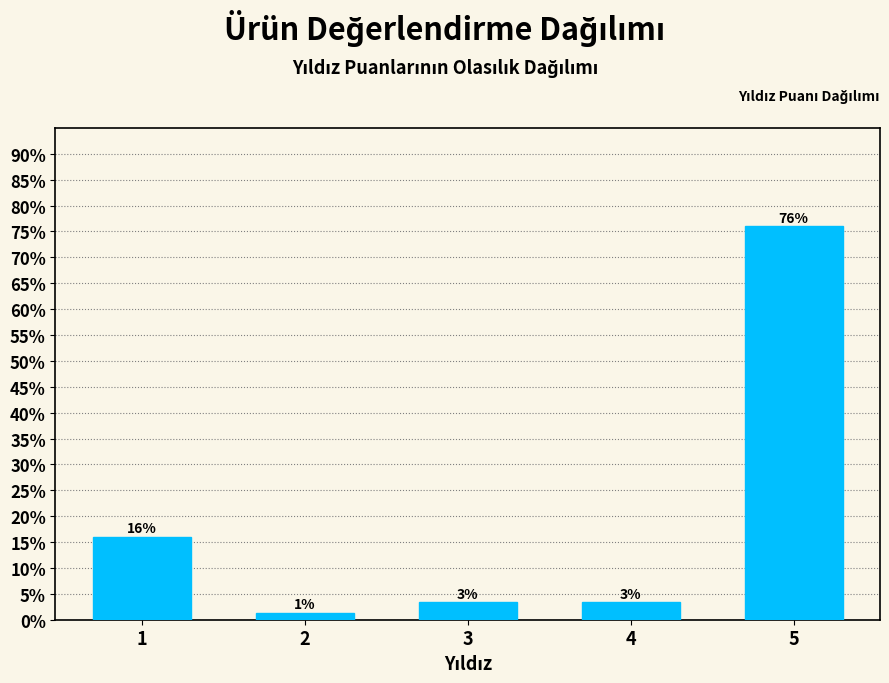

Are the bars horizontal?

No